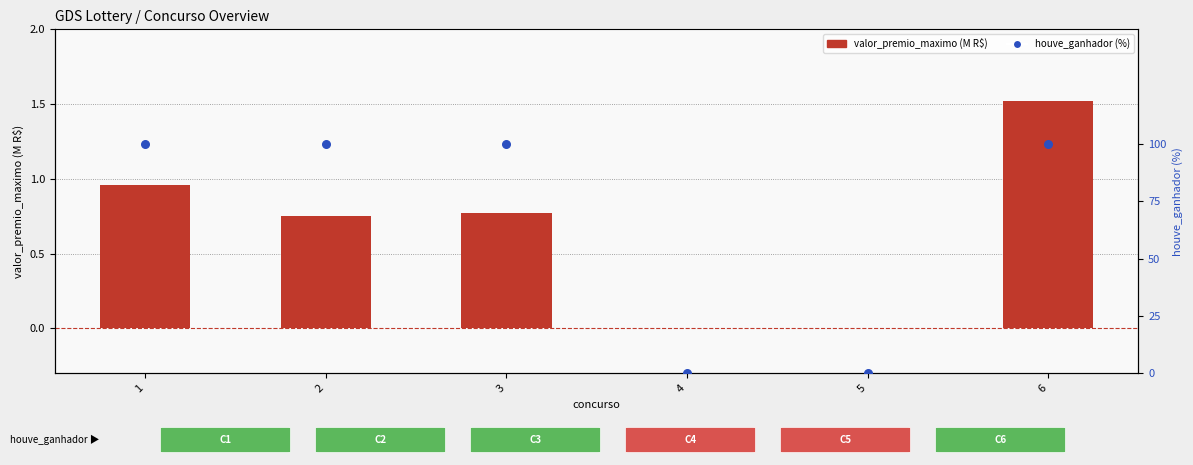

What are all the series names shown in the legend?

valor_premio_maximo (M R$), houve_ganhador (%)